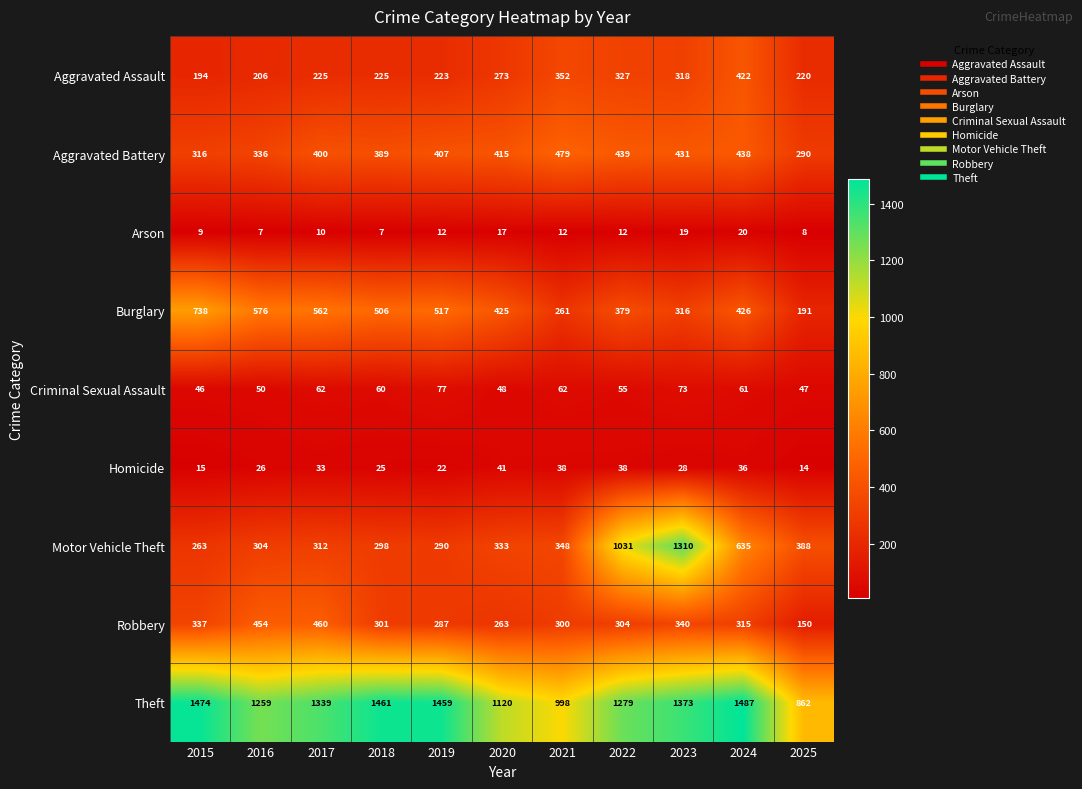

The Arson series shows 12 at 2021. True or false?

True